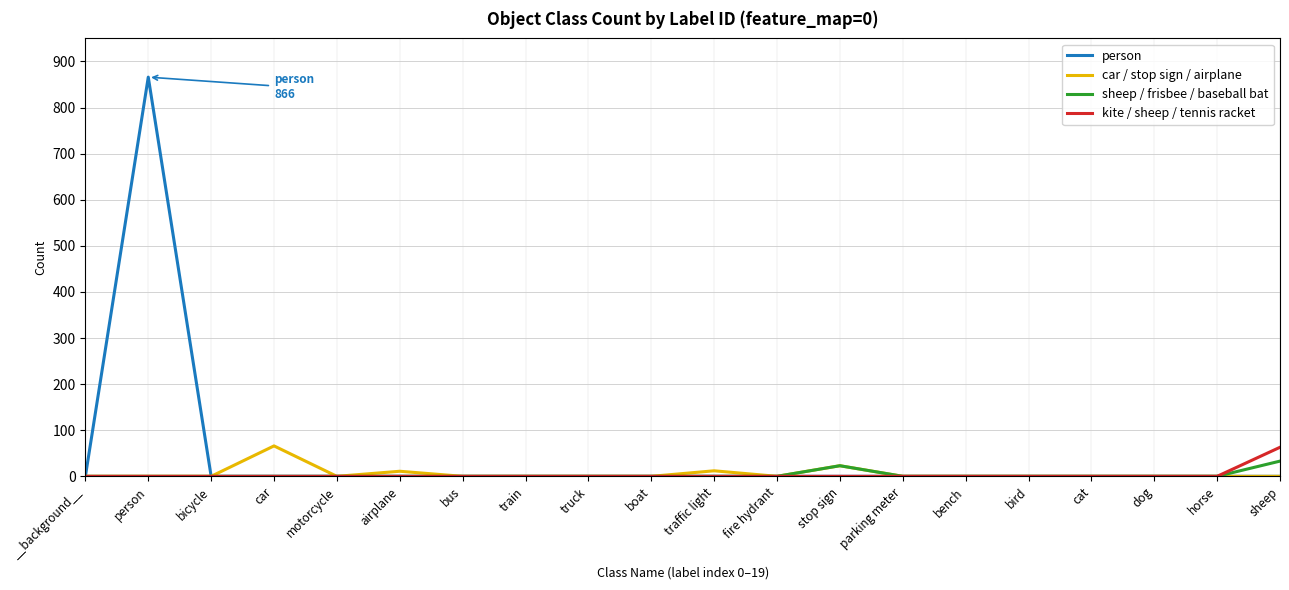

How many lines are shown in the chart?

4